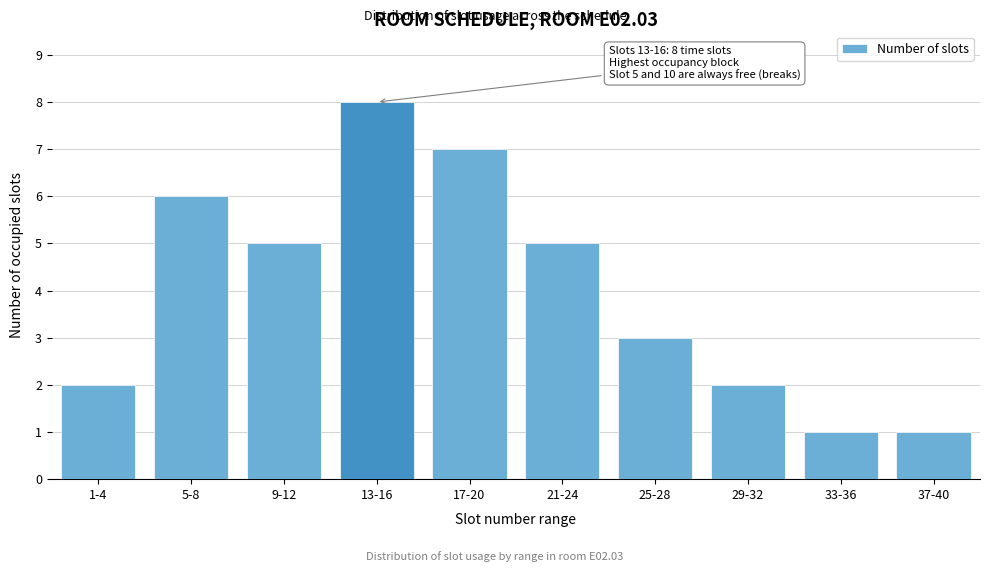

Reading left to right, extract all data points from this chart.

2	6	5	8	7	5	3	2	1	1